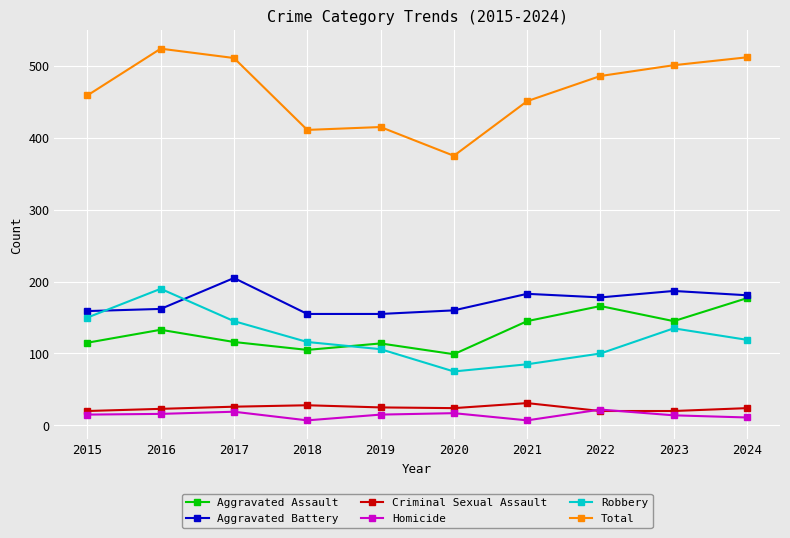

What is the difference between the maximum and minimum values in the Aggravated Battery series?

50